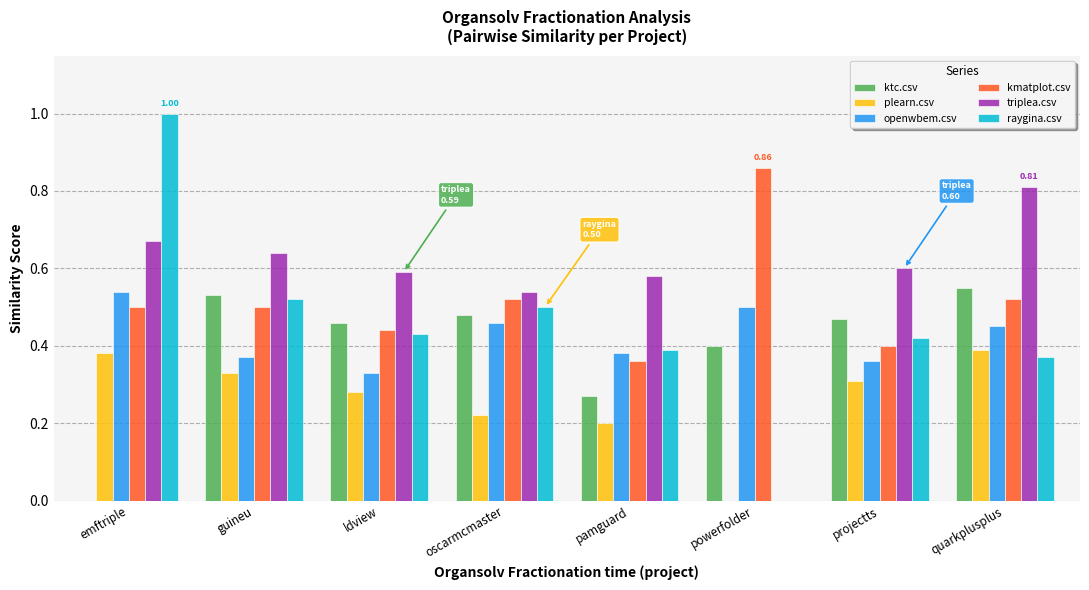

What is the sum of the triplea.csv values at guineu and ldview?

1.2